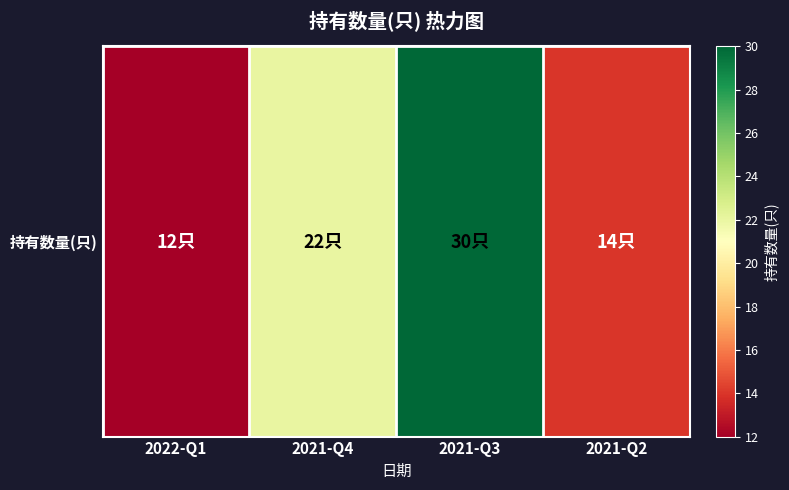

What is the change in value from 2022-Q1 to 2021-Q4?

+10